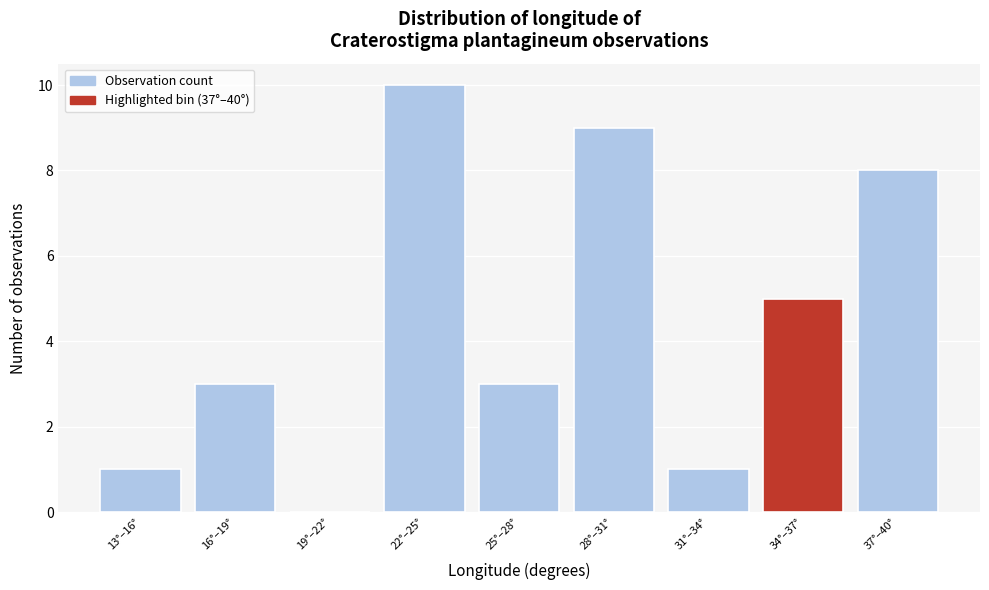

Reading left to right, extract all data points from this chart.

13°–16°=1	16°–19°=3	19°–22°=0	22°–25°=10	25°–28°=3	28°–31°=9	31°–34°=1	34°–37°=5	37°–40°=8